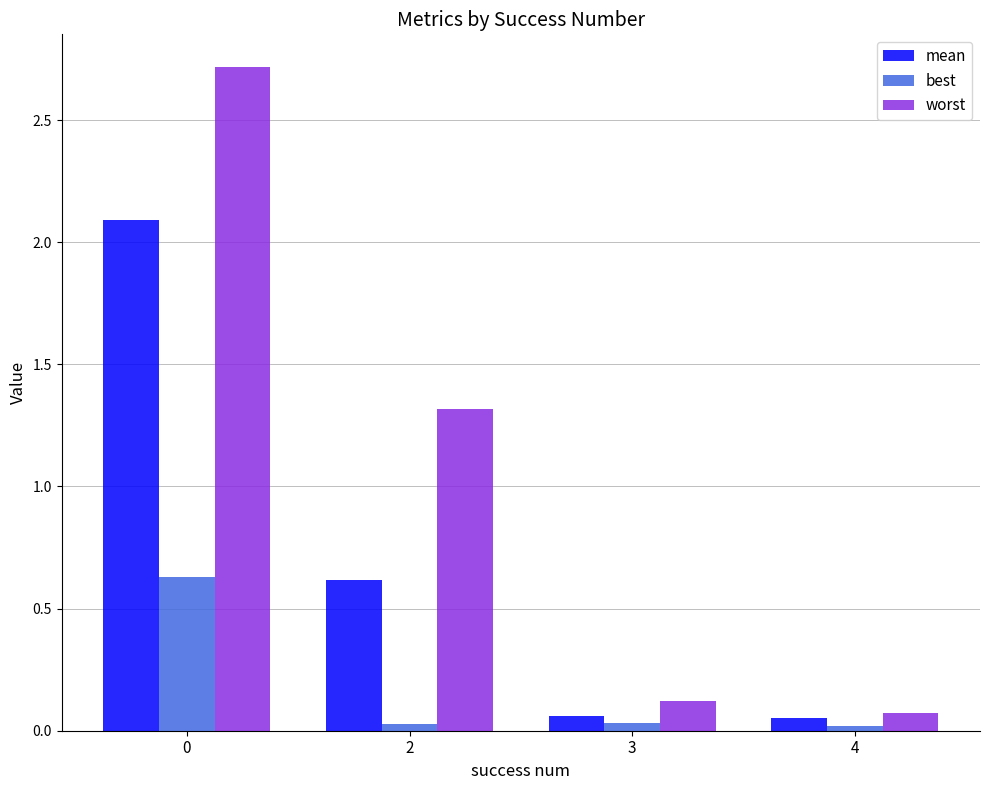

True or false: best has a value of 0.0 at 4.

True